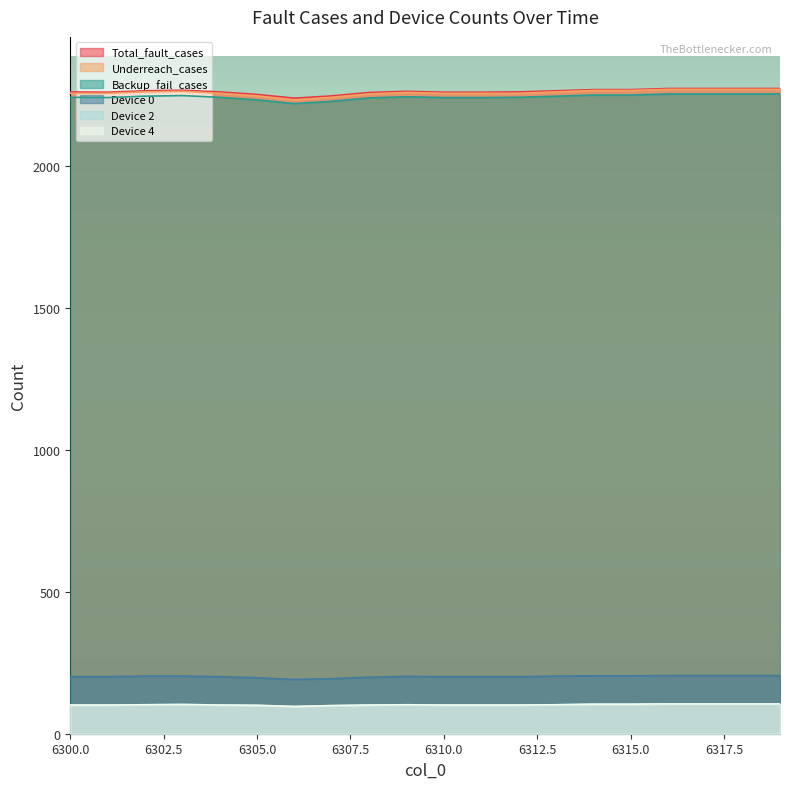

What is the highest value of the Underreach_cases series?

2270